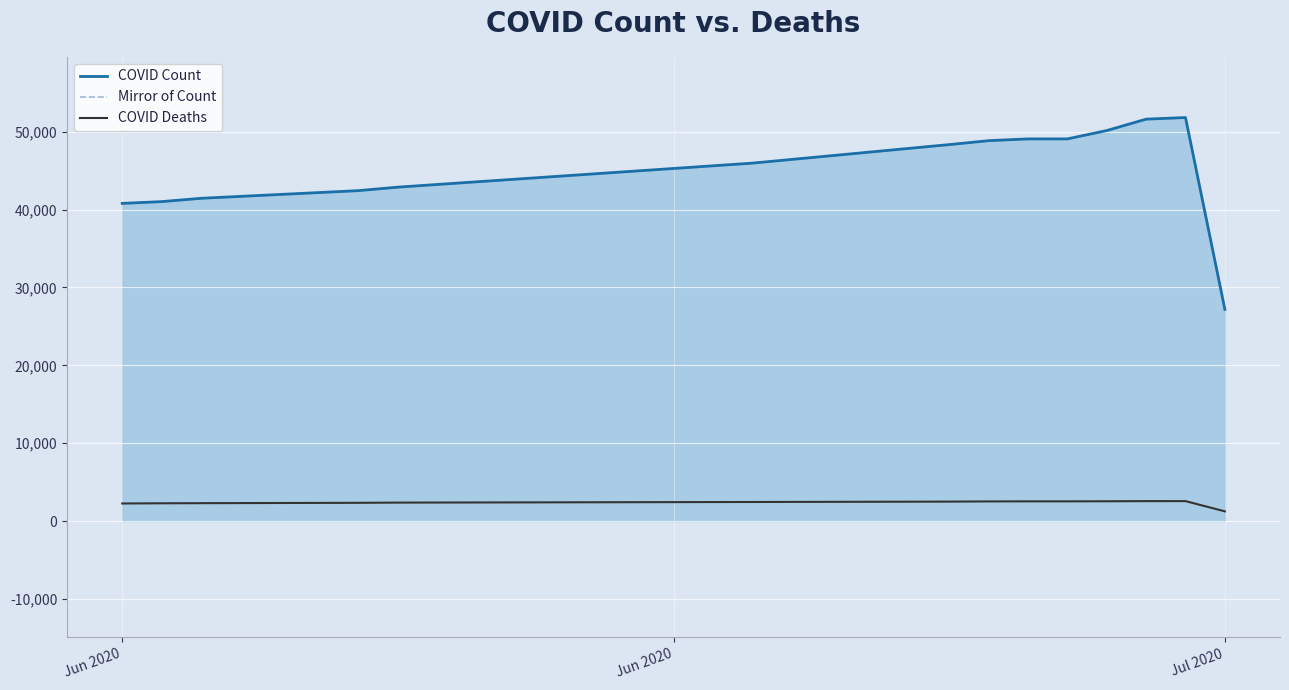

True or false: Mirror of Count has more than 1 interior local peaks.

False